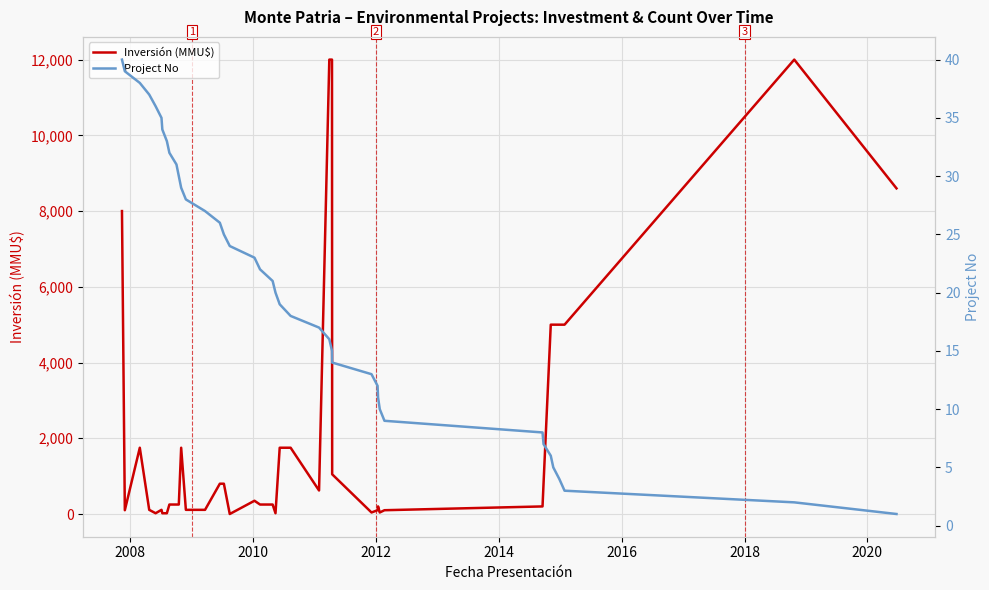

How many distinct data groups are displayed?

2